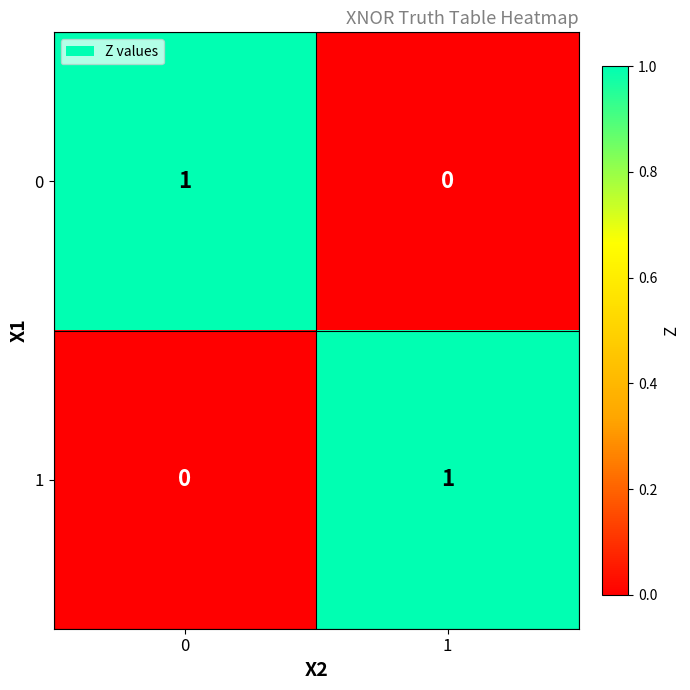

Rank the categories by 1 value from lowest to highest.

0, 1